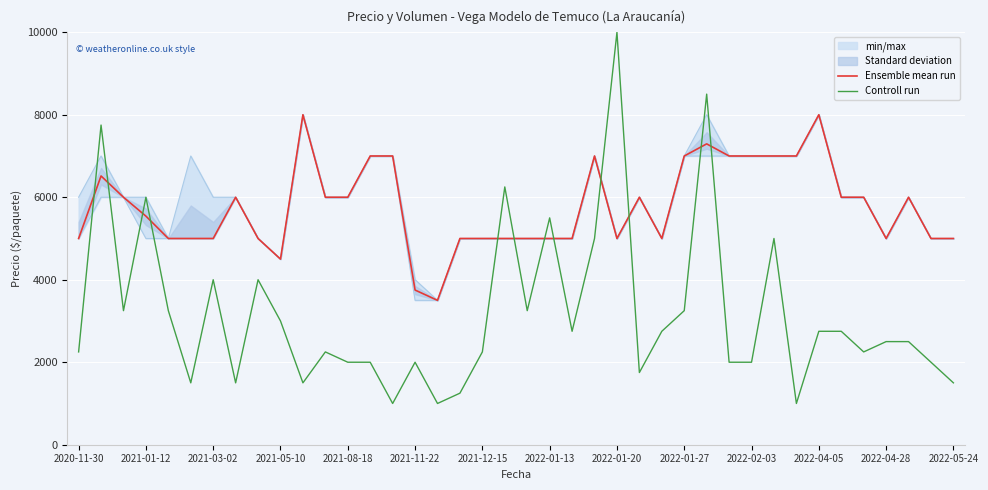

What is the average value of the Controll run series?

3175